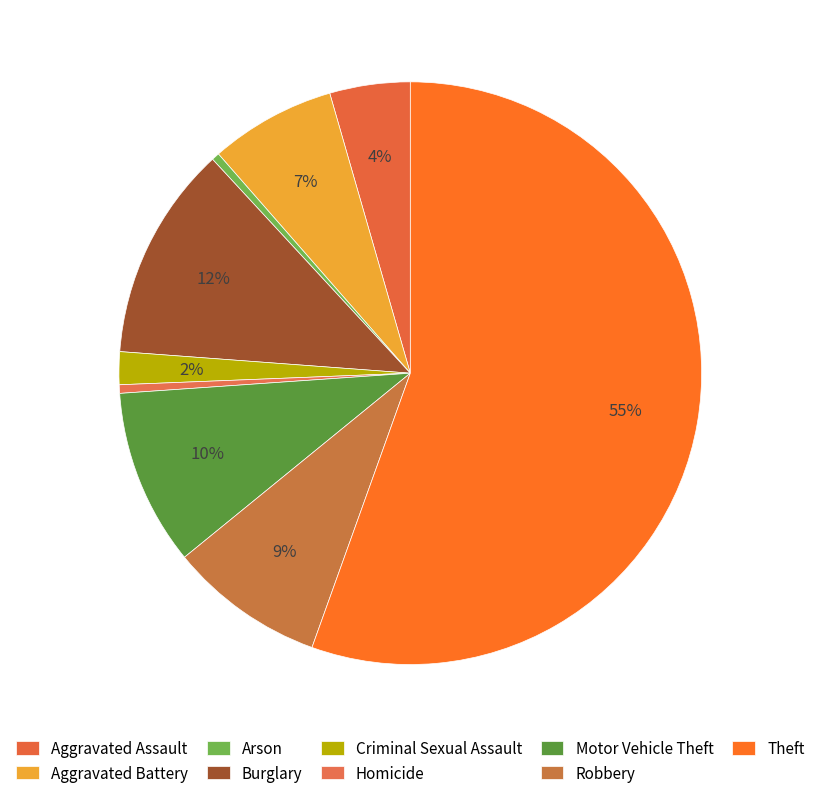

Is it true that Aggravated Battery is 1% of the pie?

False